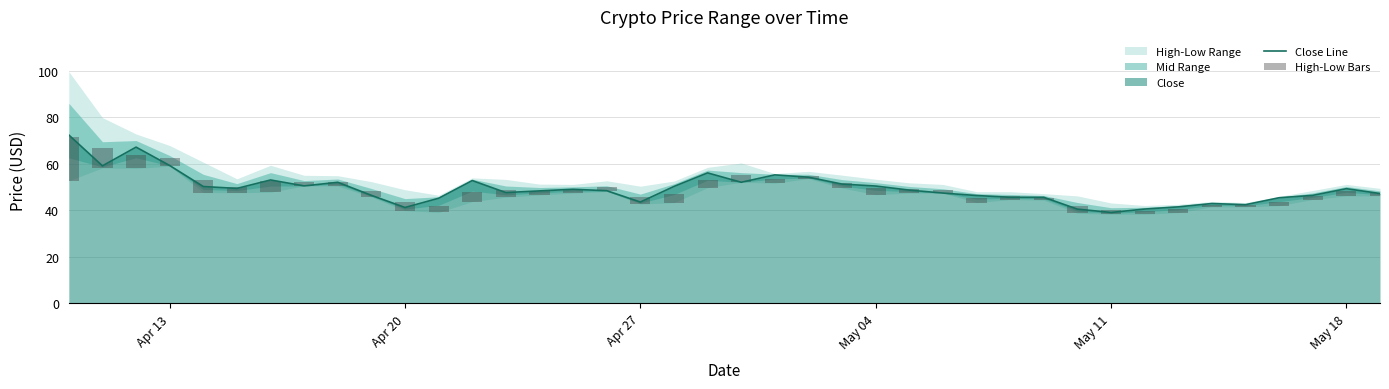

The value of Close Line at Apr 20 is 41.3. True or false?

True